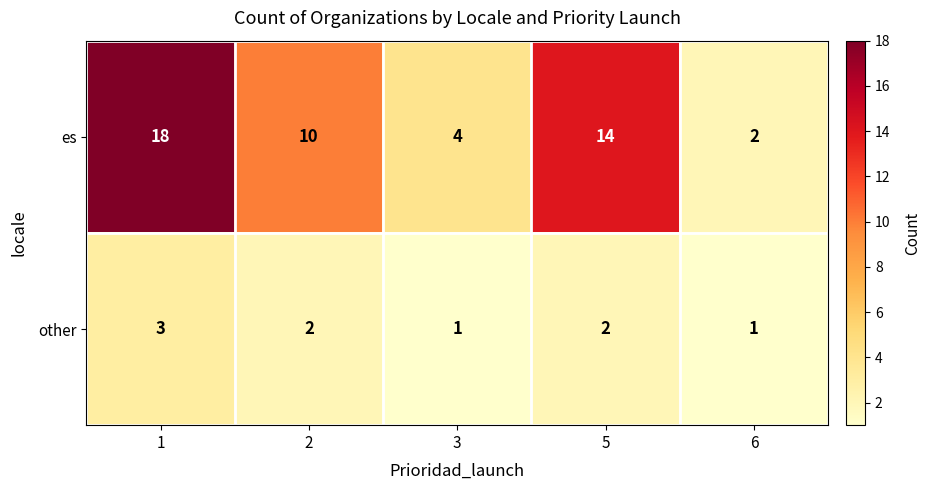

At which category is the sum across all series the highest?

1